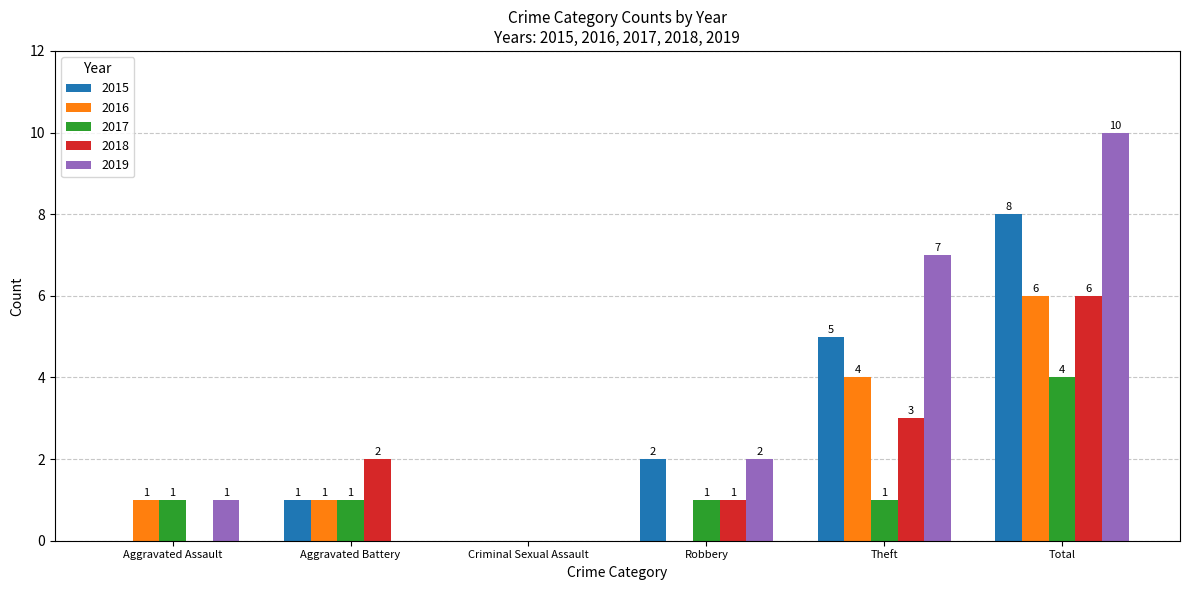

What is the spread (max minus min) of values at Robbery?

2